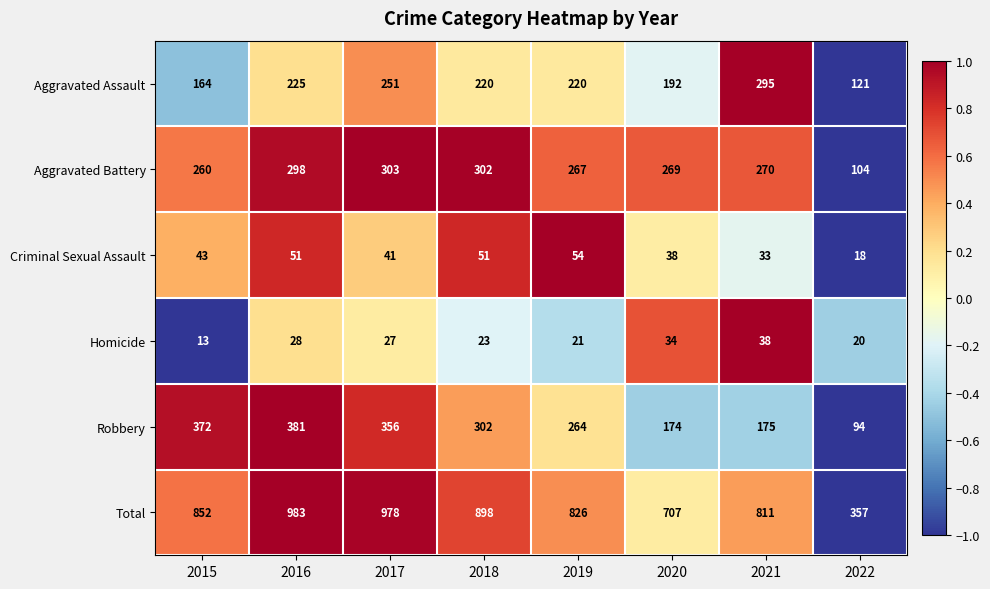

What is the difference between the Aggravated Battery values at 2015 and 2019?

7